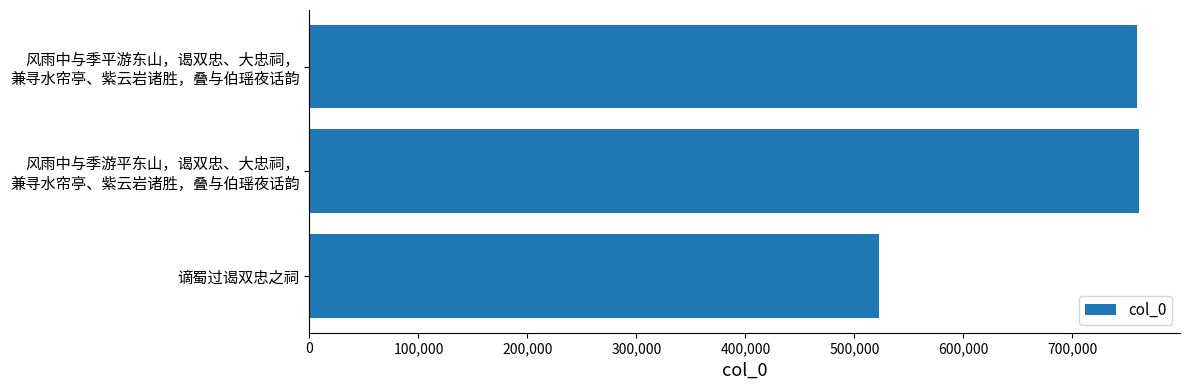

What is the difference between the second highest and minimum values?

237097